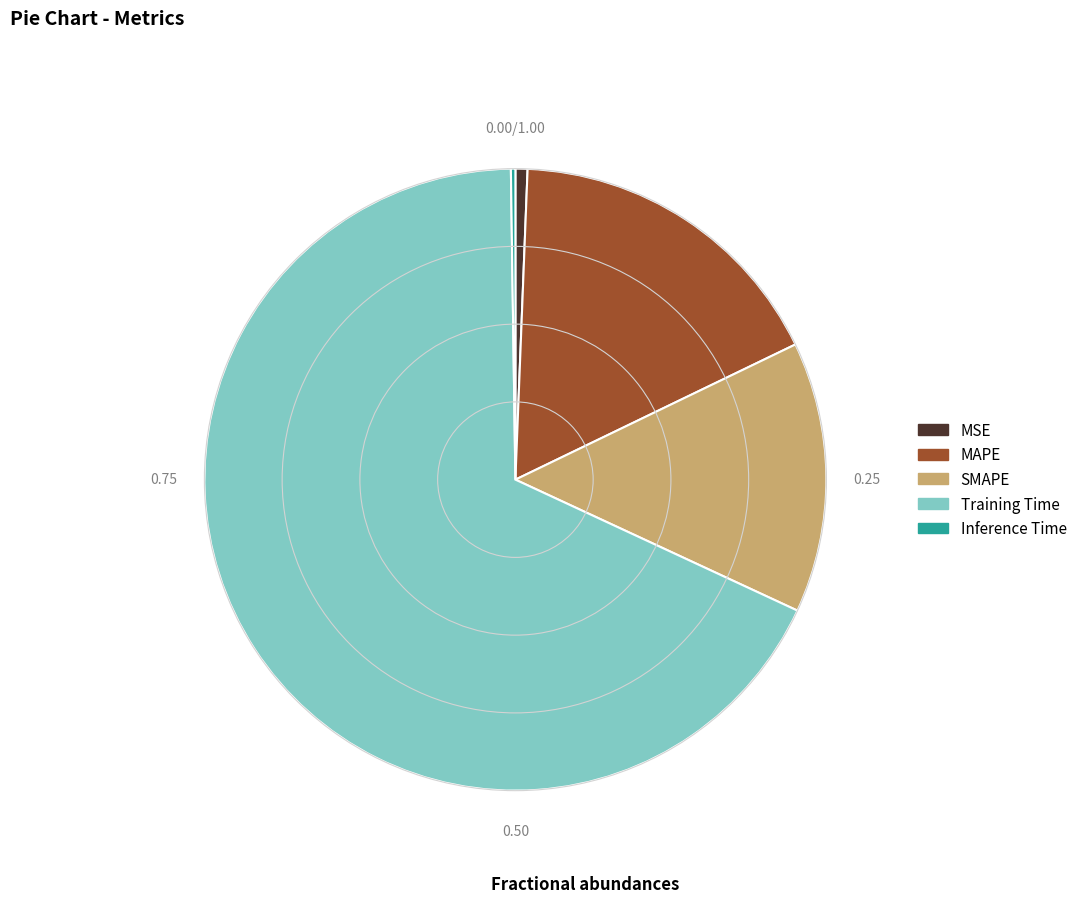

Which slice is the largest?

Training Time